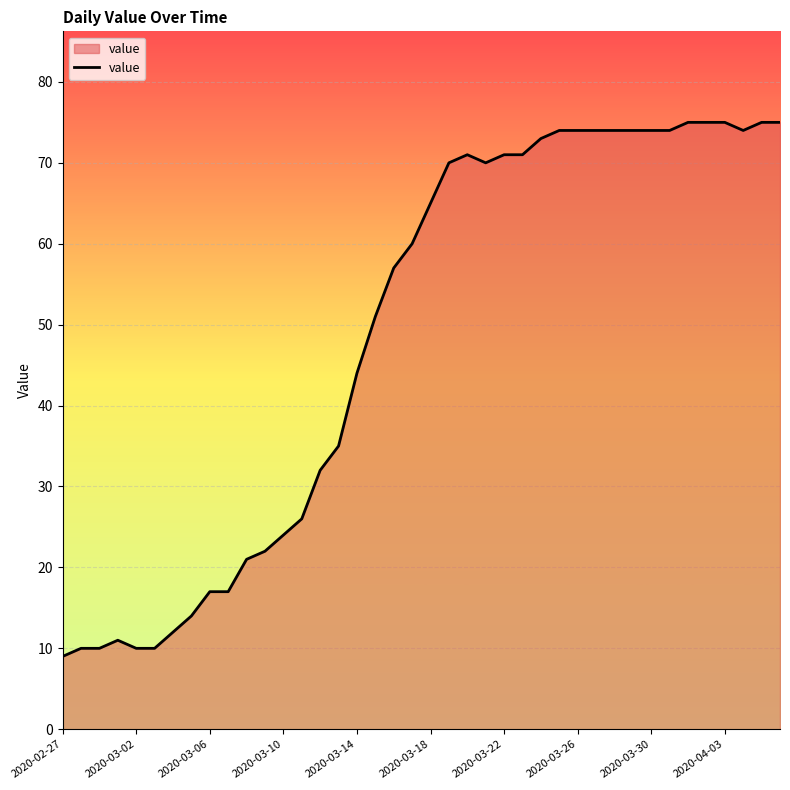

What is the smallest value displayed?

9